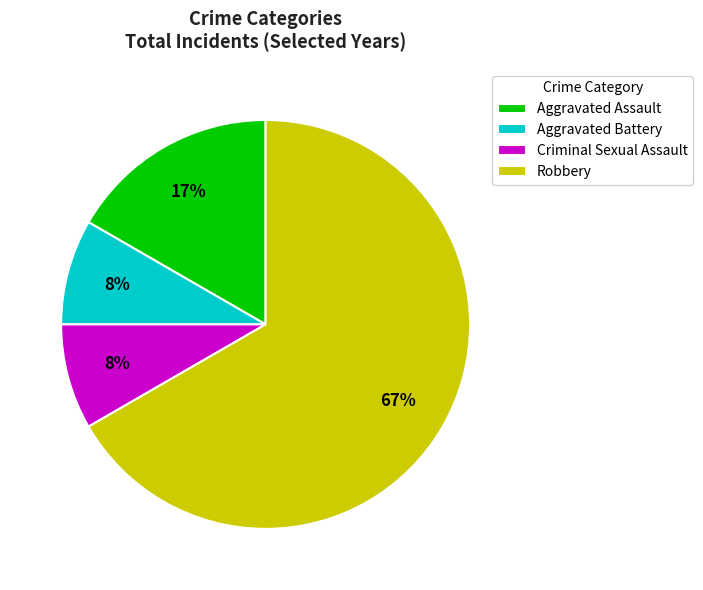

Does Robbery represent more than half of the total?

Yes